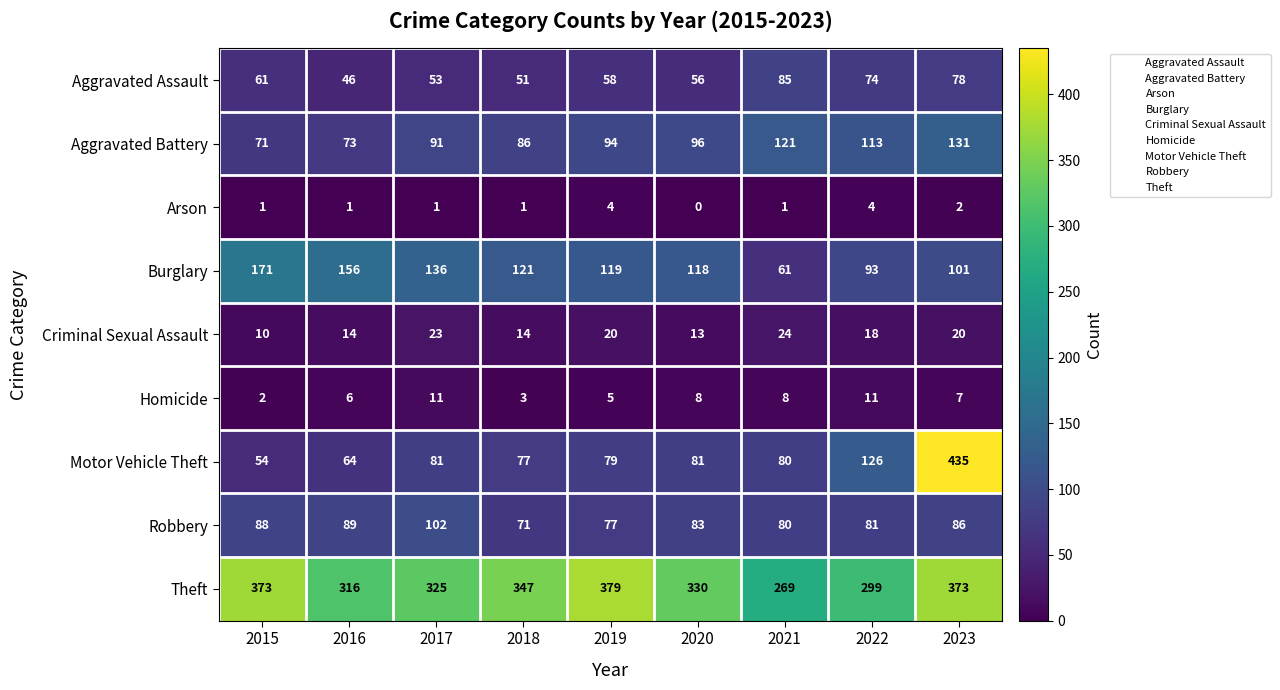

Count the number of data series in this chart.

9